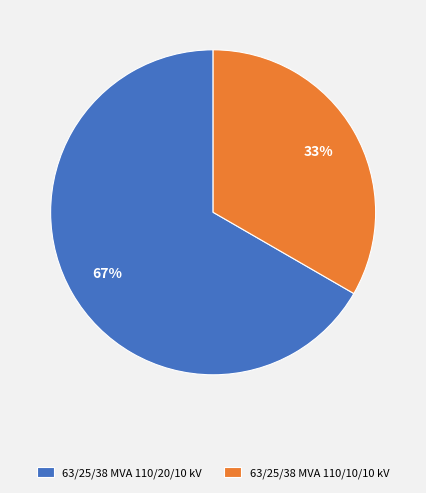

To the nearest percent, what percentage of the pie is 63/25/38 MVA 110/10/10 kV?

33%